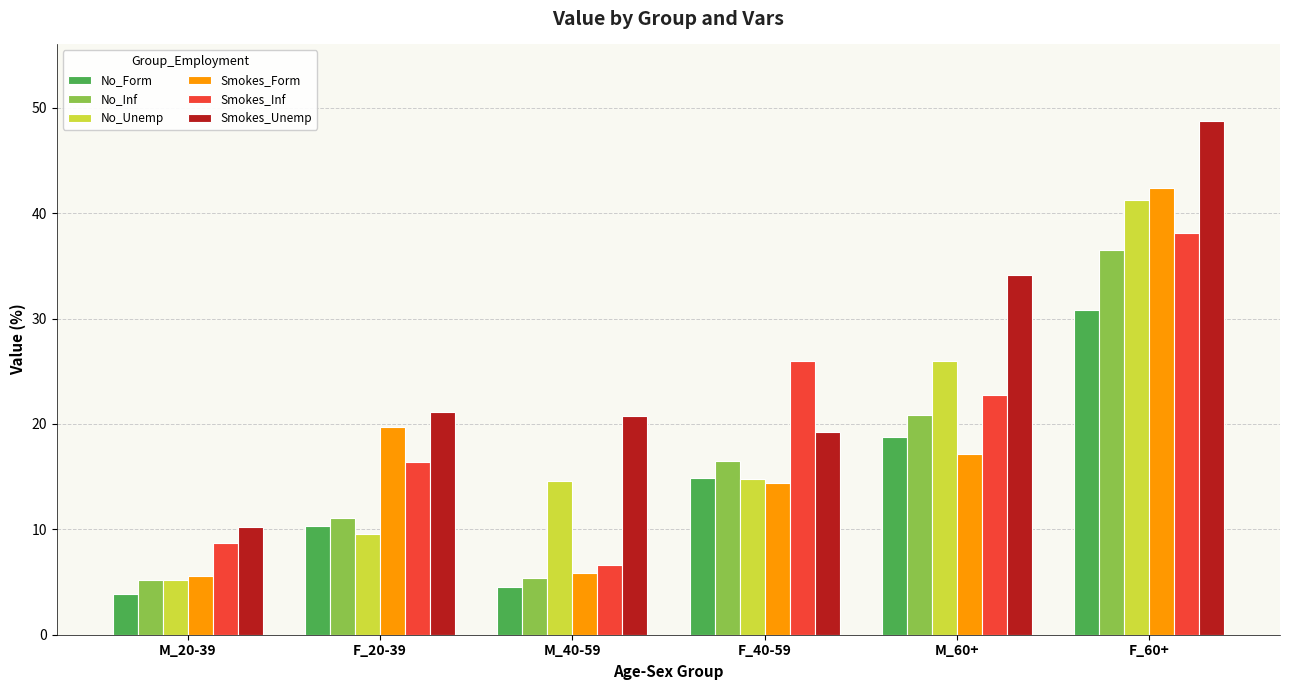

Are the bars grouped side by side (vs. stacked)?

Yes